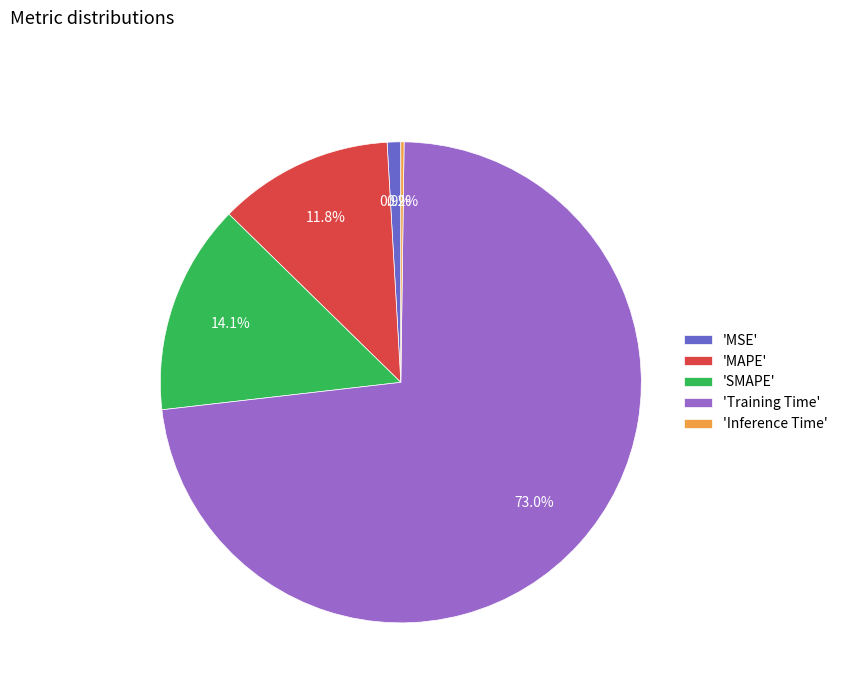

Which category has the biggest portion of the pie?

'Training Time'